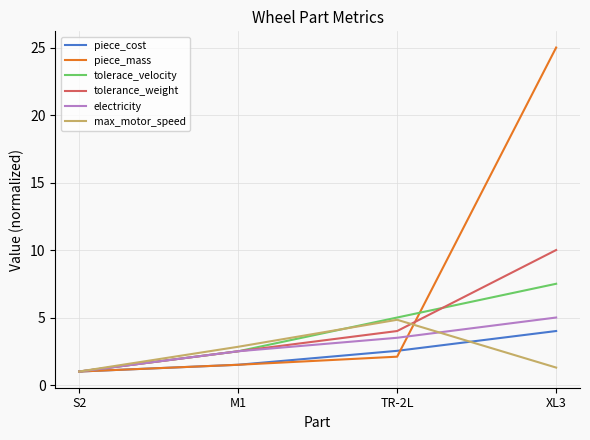

Which series has the largest range (max minus min)?

piece_mass